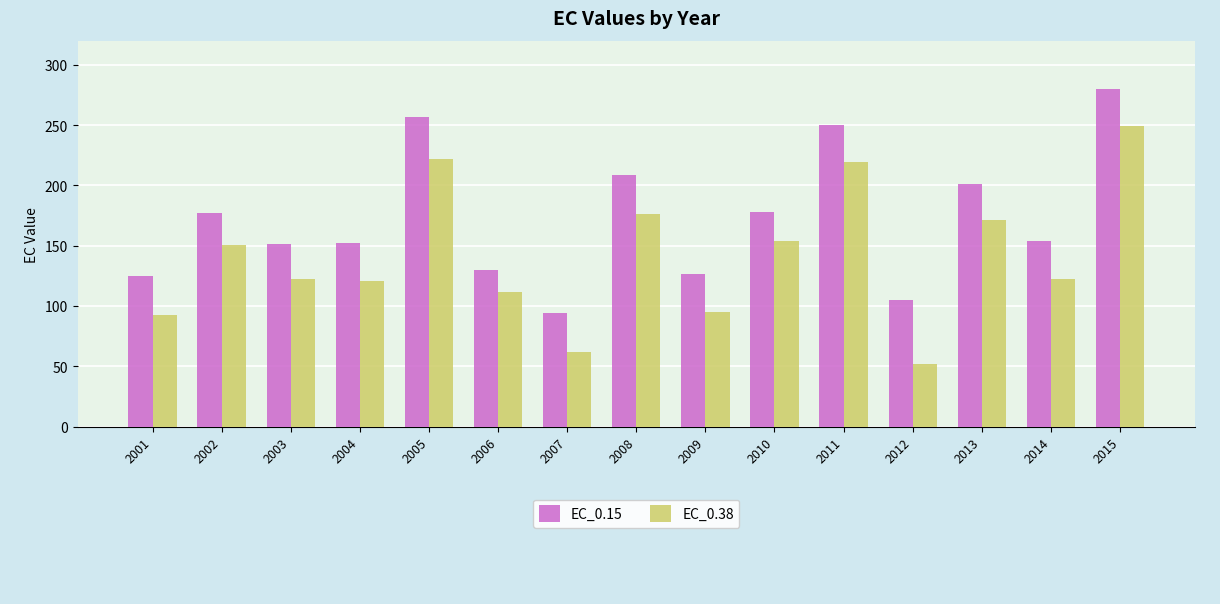

What is the average value of the EC_0.38 series?

141.4